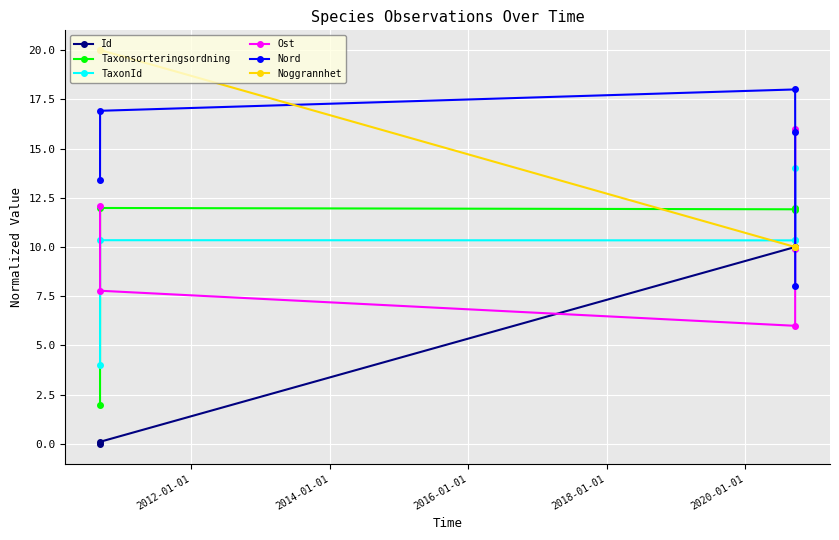

What is the value of the Ost point at the 3rd from the left?

6.0